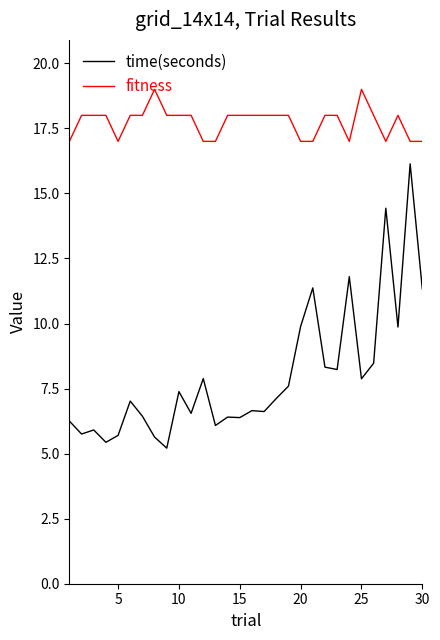

Does the chart display data point markers on the line(s)?

No